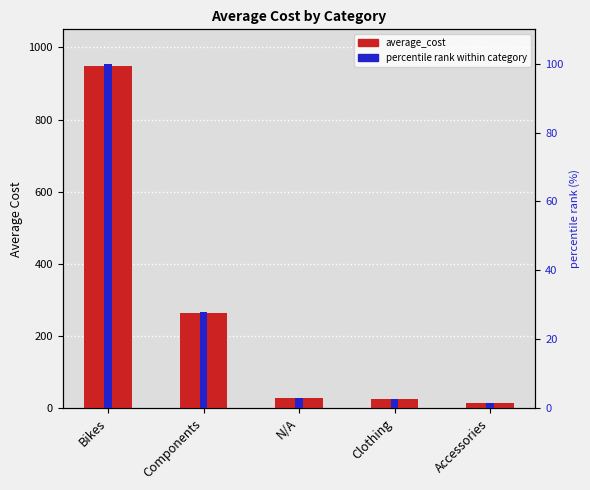

What is the label of the 3rd bar from the left?

N/A